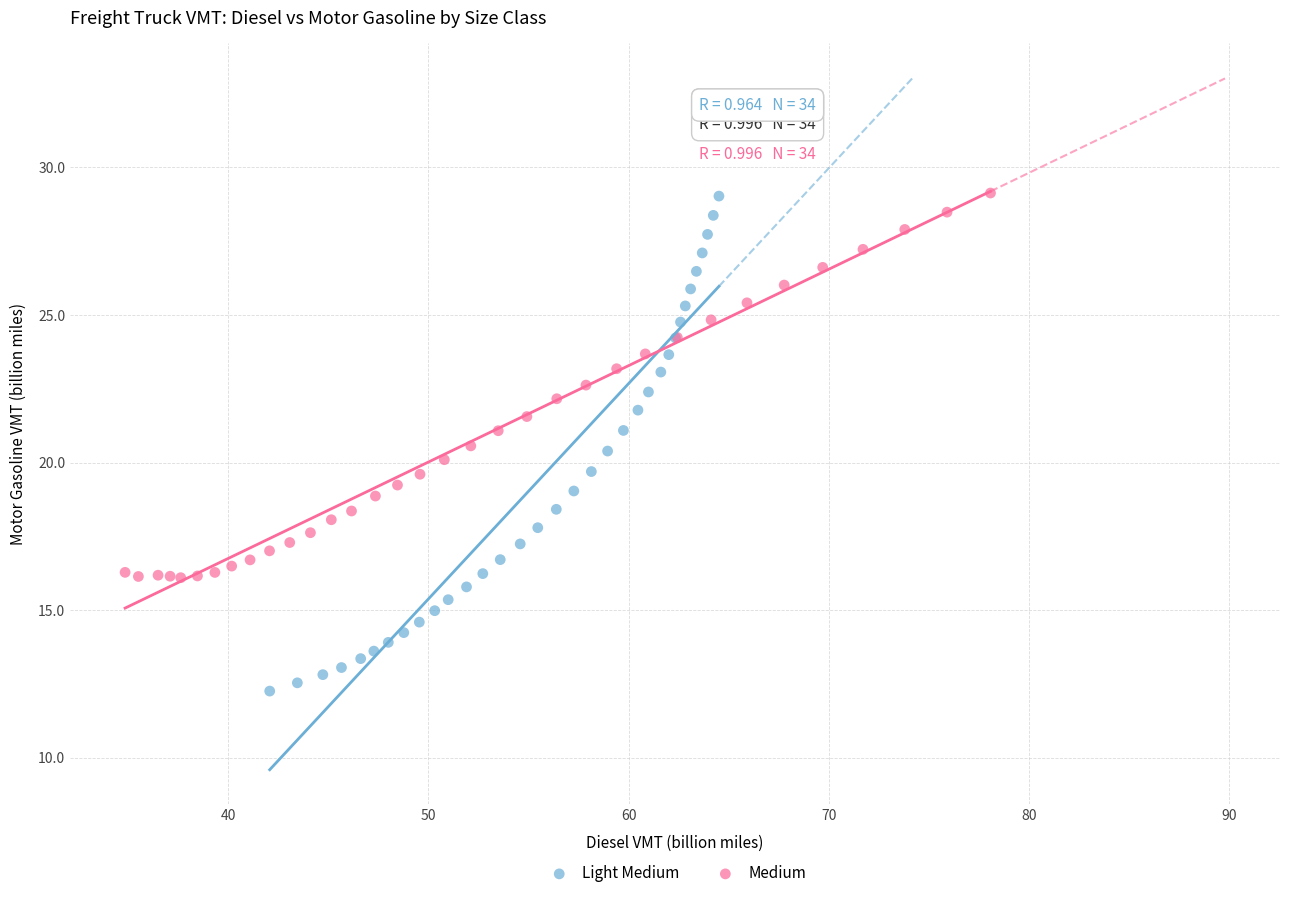

Which series has the widest spread of Y values?

Light Medium